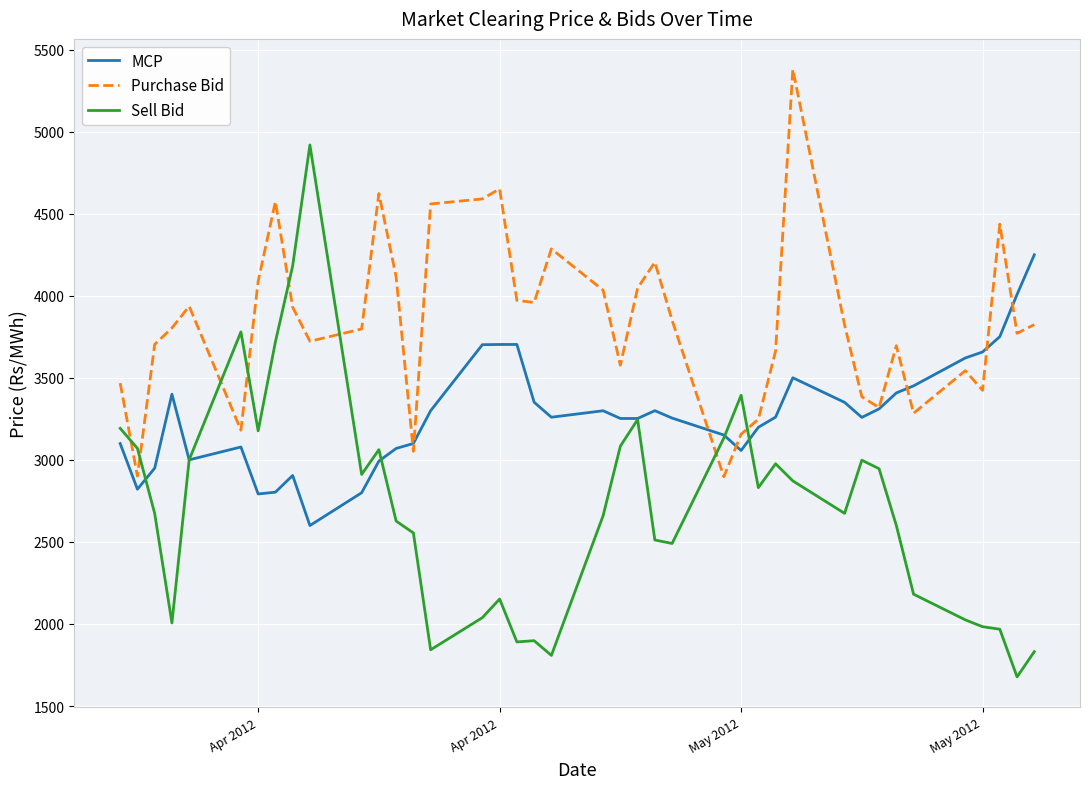

What is the highest value of the Purchase Bid series?

5381.9